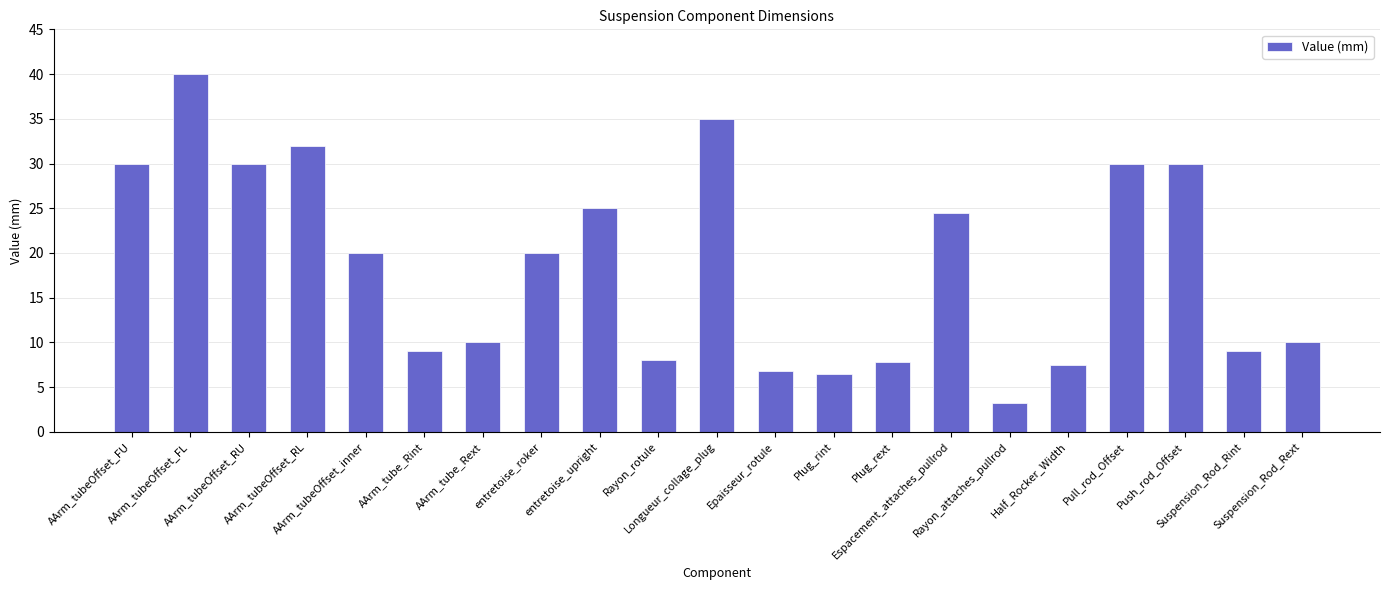

What is the sum of all values?

394.3